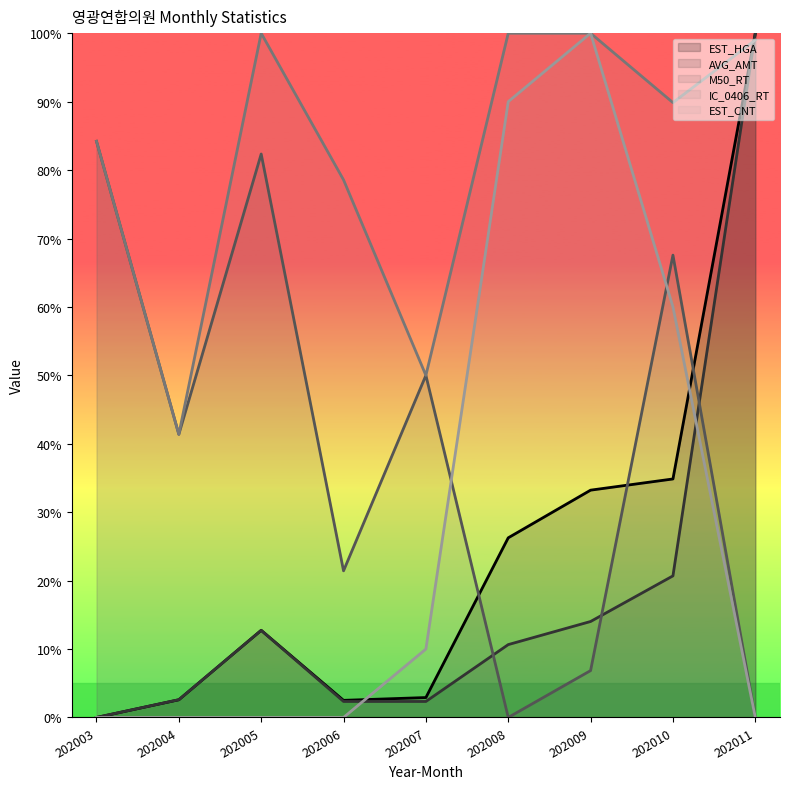

How many values in the EST_HGA series exceed 12?

5